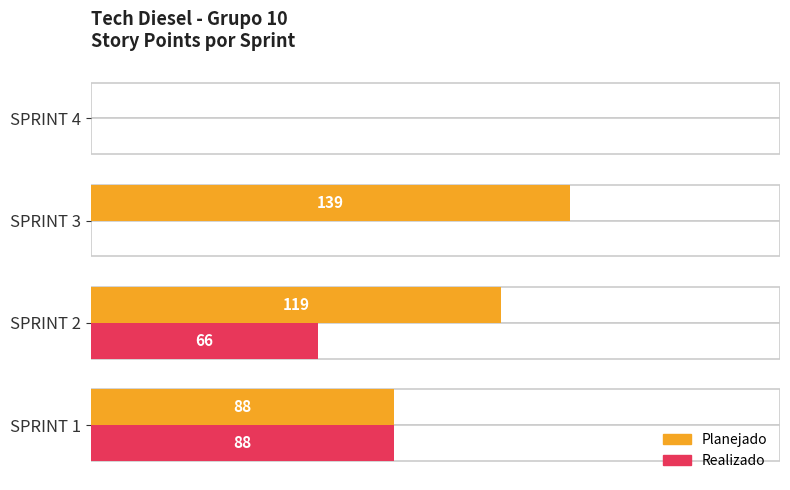

How many data points in Planejado are above 119?

1